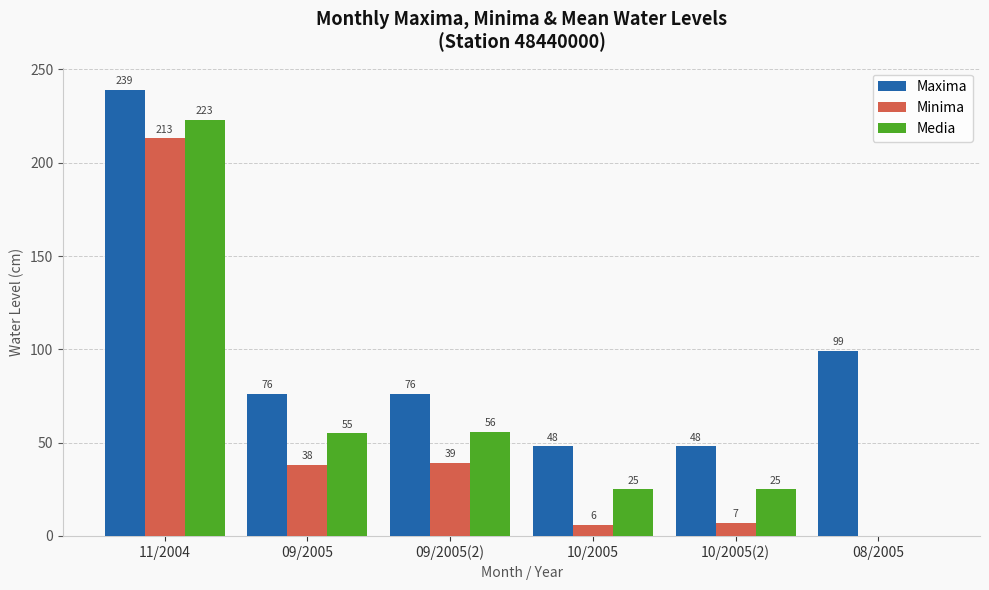

Which series changed the most between 11/2004 and 10/2005?

Minima